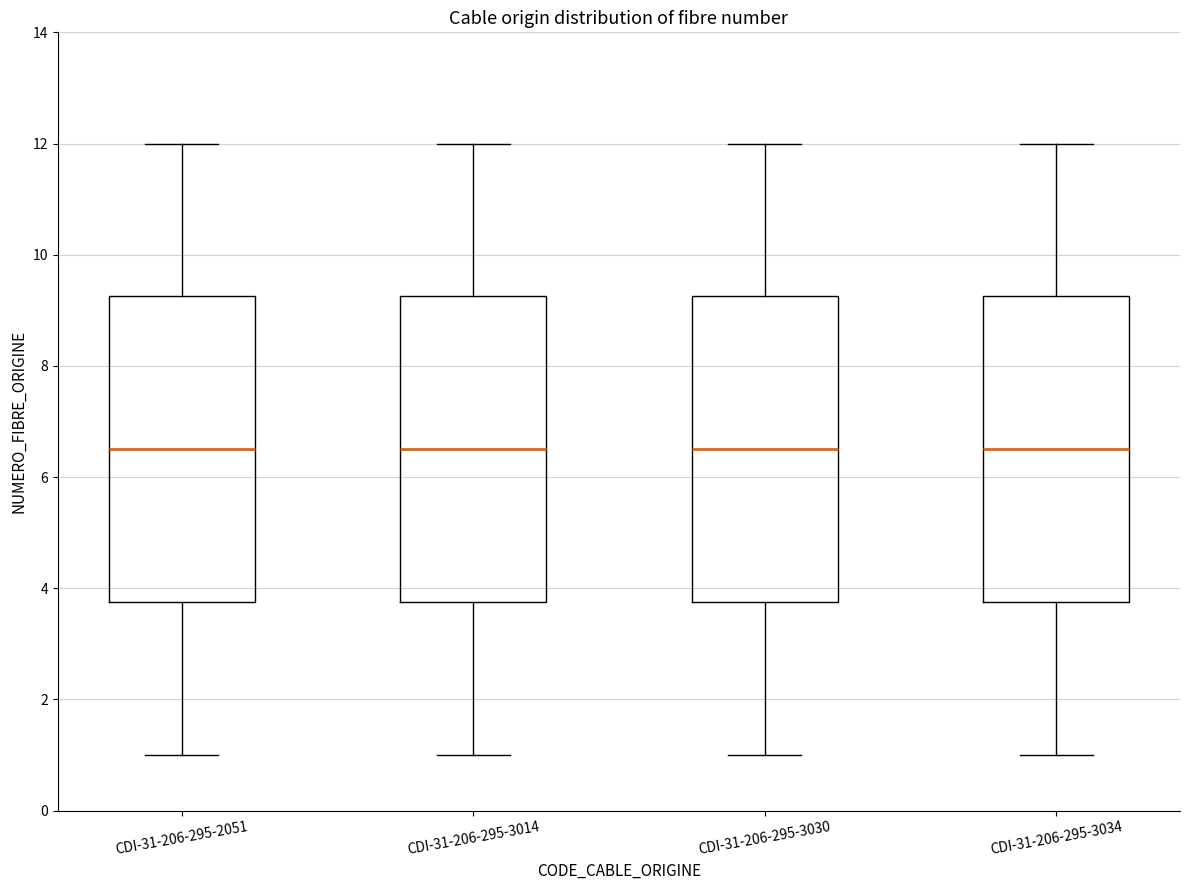

Where is the upper edge of the box for CDI-31-206-295-3034 on the y-axis? The values are not printed on the chart, so give them approximately, as read against the axis.

9.2